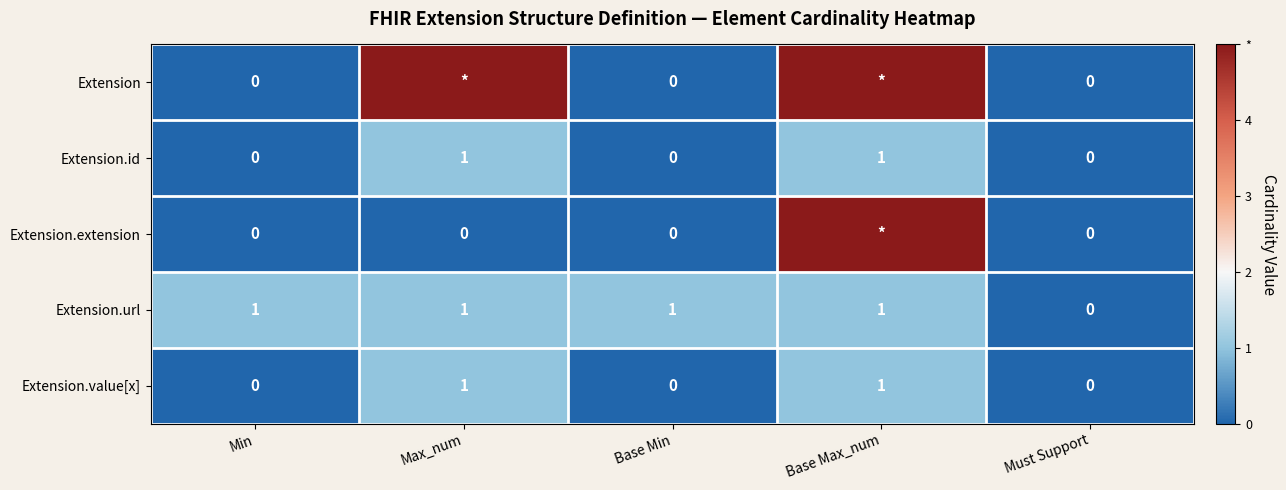

What is the total value across all series at Base Max_num?

13